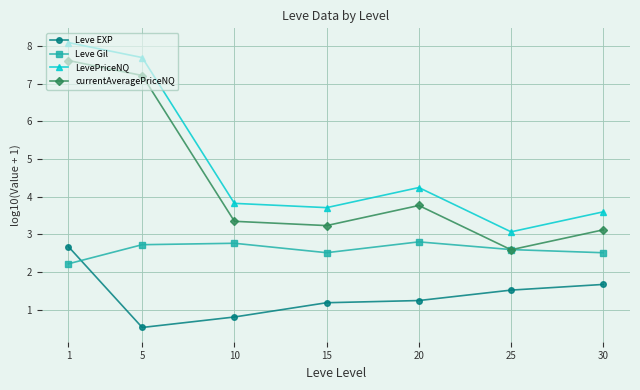

What are all the series names shown in the legend?

Leve EXP, Leve Gil, LevePriceNQ, currentAveragePriceNQ